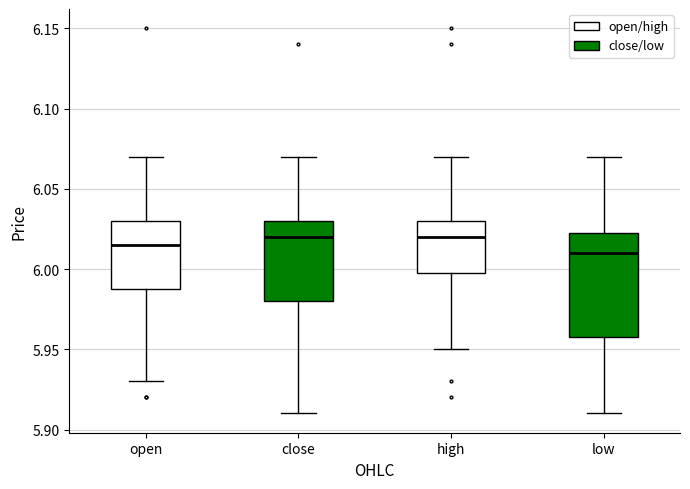

Which box is the tallest, from its lower edge to its upper edge?

low